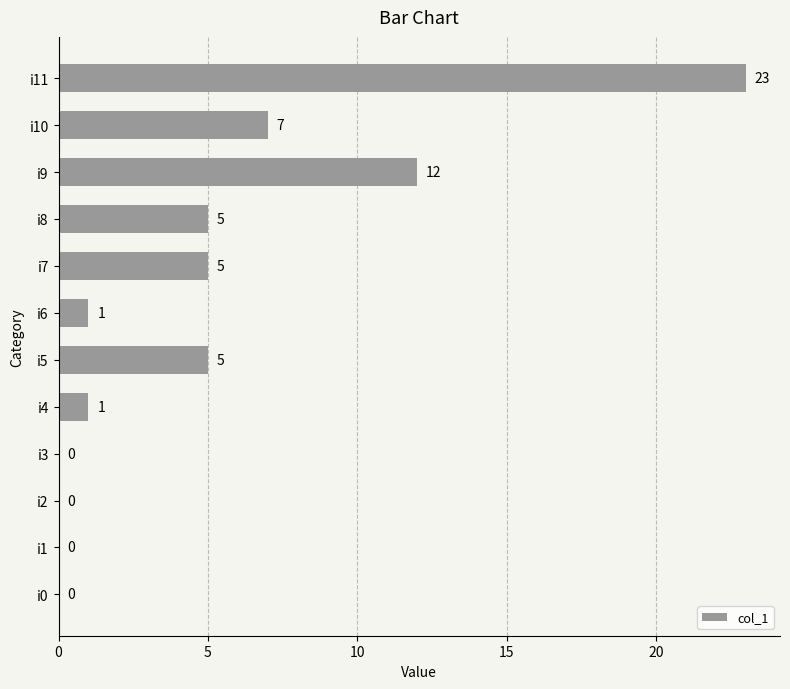

Is it true that the value at i5 is 5?

True